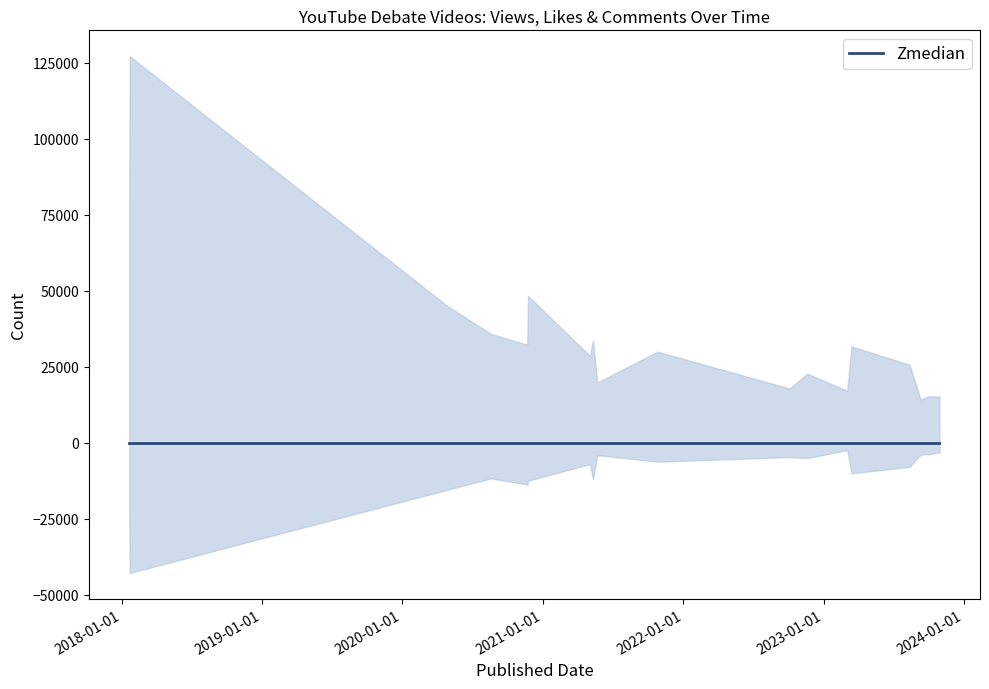

What position from the right is 2023-03-14?

5